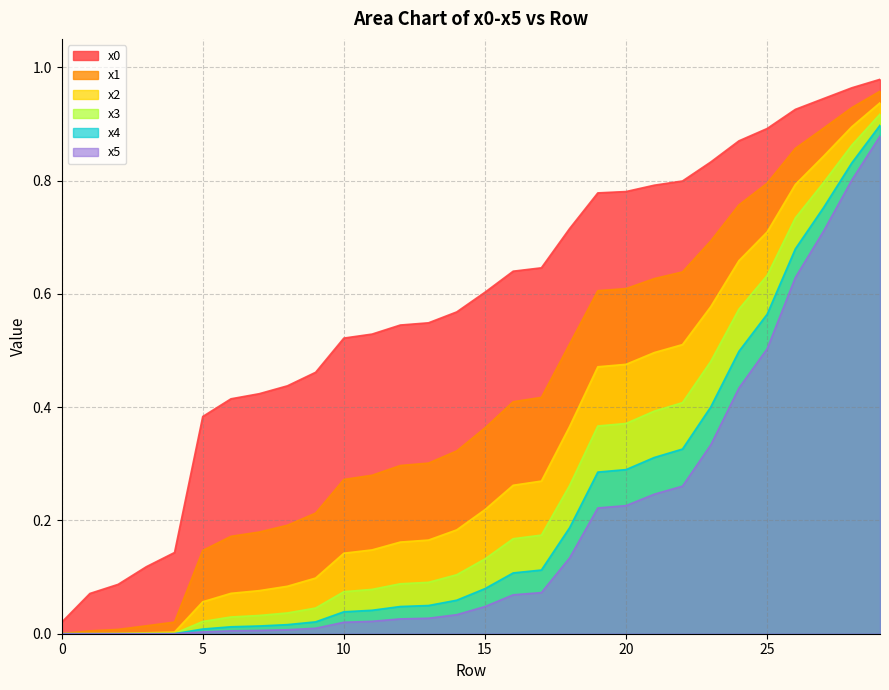

What is the average value of the x1 series?

0.4